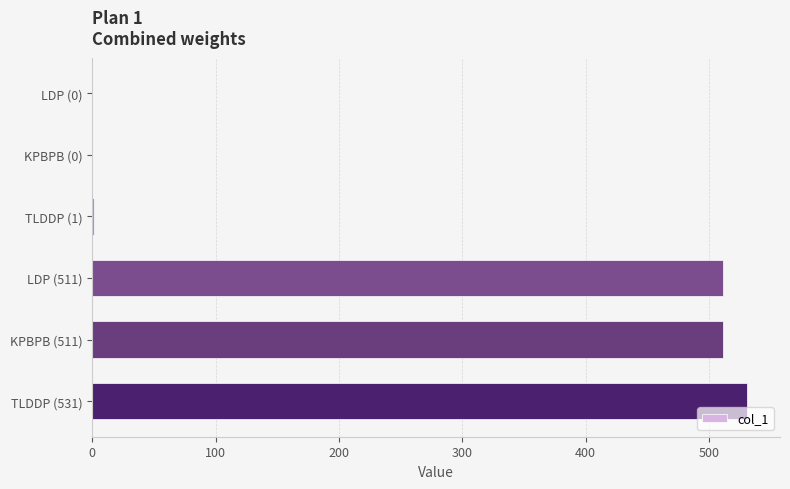

How many data points does each series have?

6